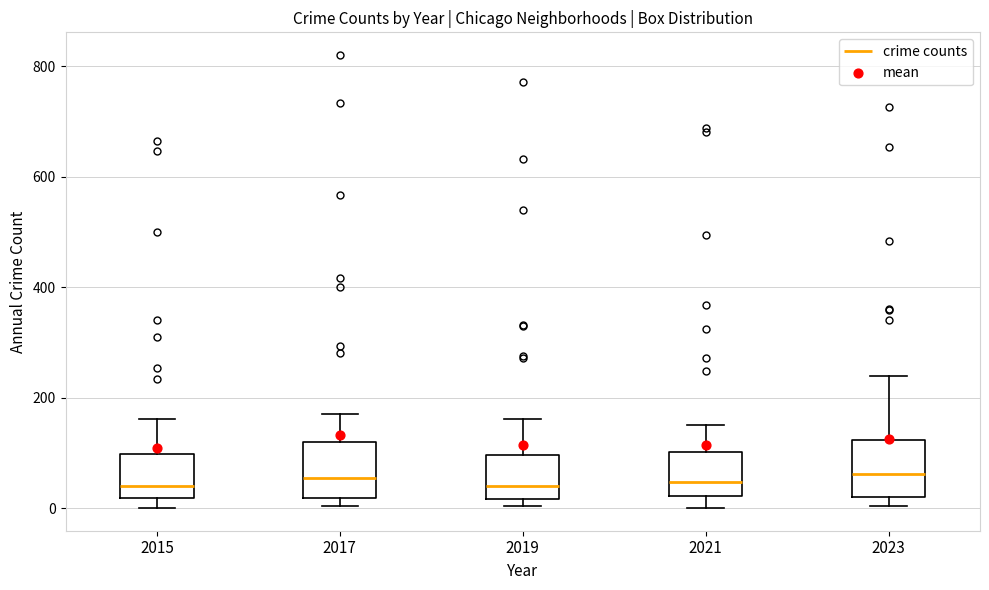

Reading left to right, transcribe this box plot: for each box, give where its median line is, the range the box spans, and where its two whiskers end, as read against the y-axis. The values are not printed on the chart, so give them approximately, as read against the axis.

2015: median 40, box 20 to 100, whiskers 0 to 160
2017: median 60, box 20 to 120, whiskers 0 to 180
2019: median 40, box 20 to 100, whiskers 0 to 160
2021: median 40, box 20 to 100, whiskers 0 to 160
2023: median 60, box 20 to 120, whiskers 0 to 240